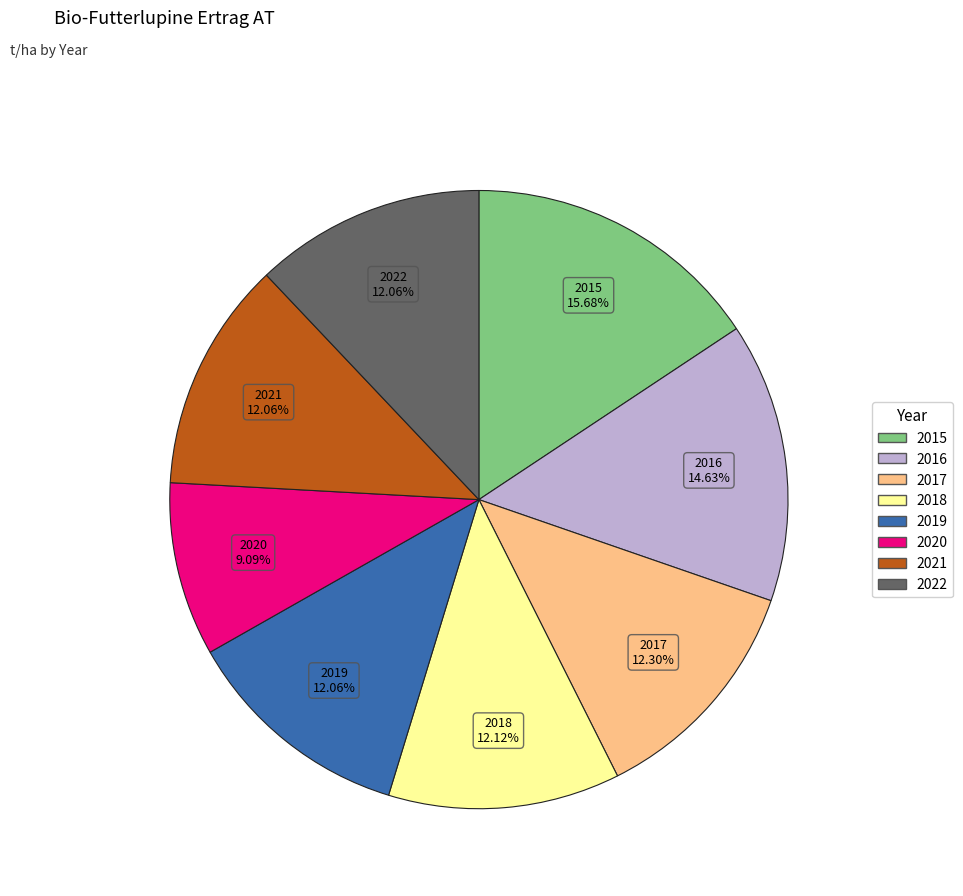

To the nearest percent, what is the difference between the largest and smallest slice percentages?

7%